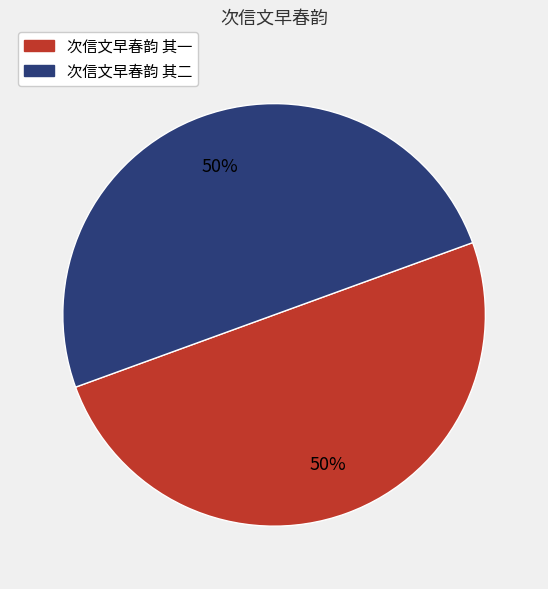

Combined, do 次信文早春韵 其二 and 次信文早春韵 其一 account for over 50%?

Yes